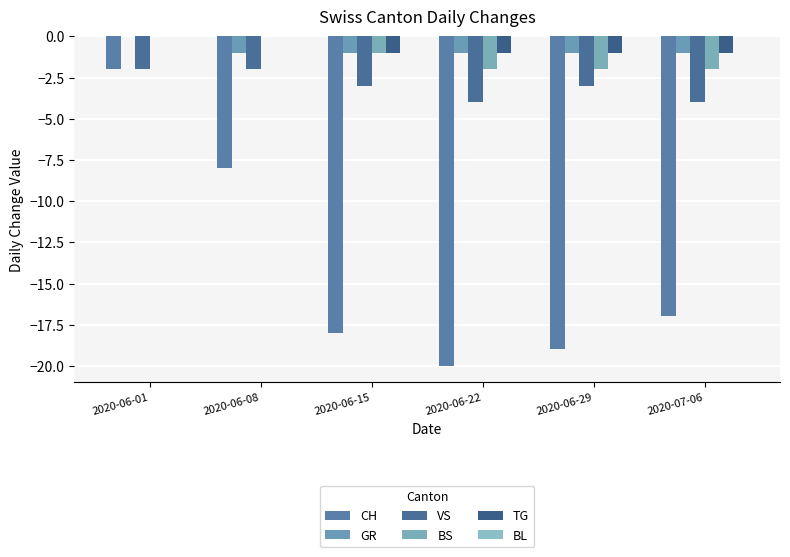

Between 2020-06-08 and 2020-06-29, which series saw the biggest shift?

CH